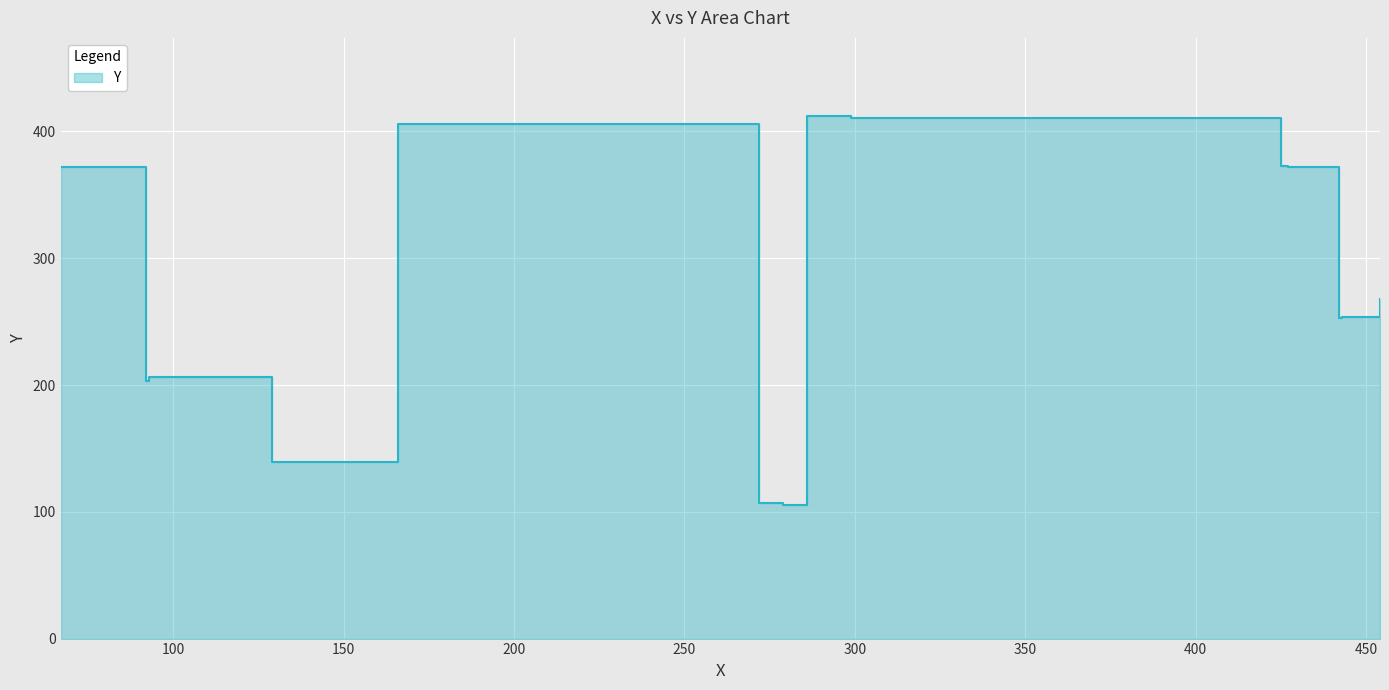

Reading left to right, list all the values displayed in this chart.

279=105	272=107	129=139	92=203	93=206	442=253	443=254	454=268	67=372	427=372	425=373	166=406	299=411	286=412